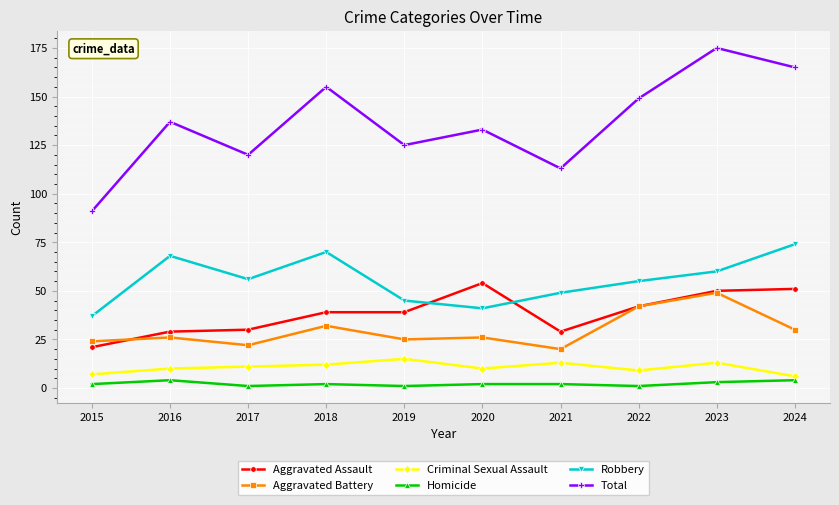

Reading left to right, what are all the values shown in this chart?

Aggravated Assault: 21	29	30	39	39	54	29	42	50	51
Aggravated Battery: 24	26	22	32	25	26	20	42	49	30
Criminal Sexual Assault: 7	10	11	12	15	10	13	9	13	6
Homicide: 2	4	1	2	1	2	2	1	3	4
Robbery: 37	68	56	70	45	41	49	55	60	74
Total: 91	137	120	155	125	133	113	149	175	165